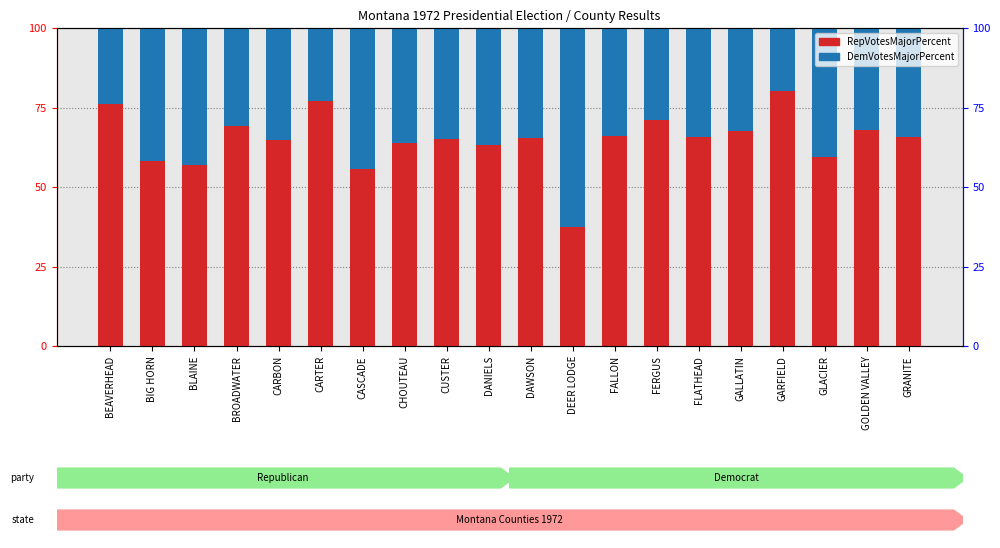

Which label corresponds to the smallest value in the chart?

GARFIELD